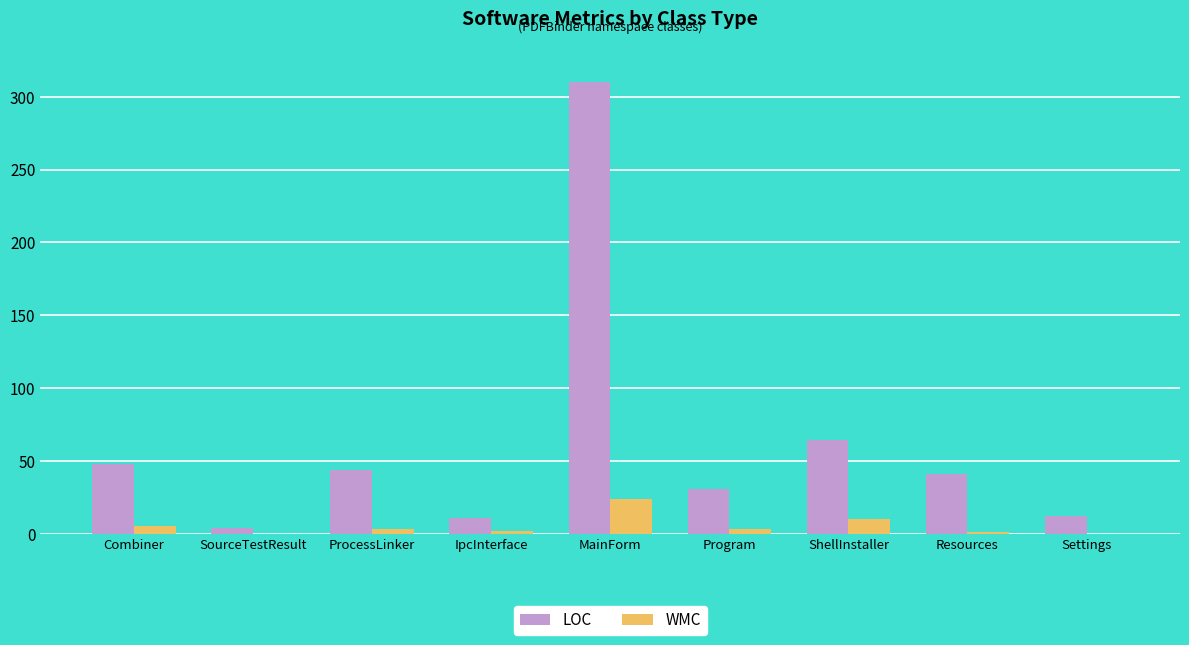

The WMC series shows -12 at Settings. True or false?

False